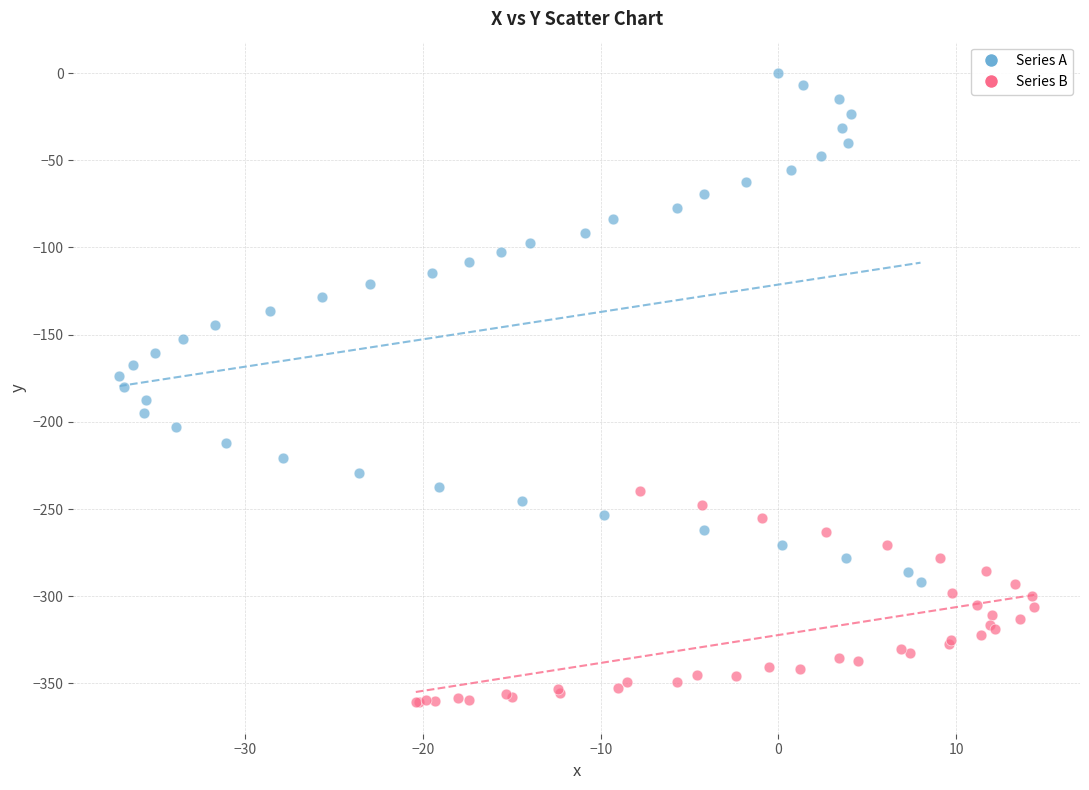

What are all the series names shown in the legend?

Series A, Series B